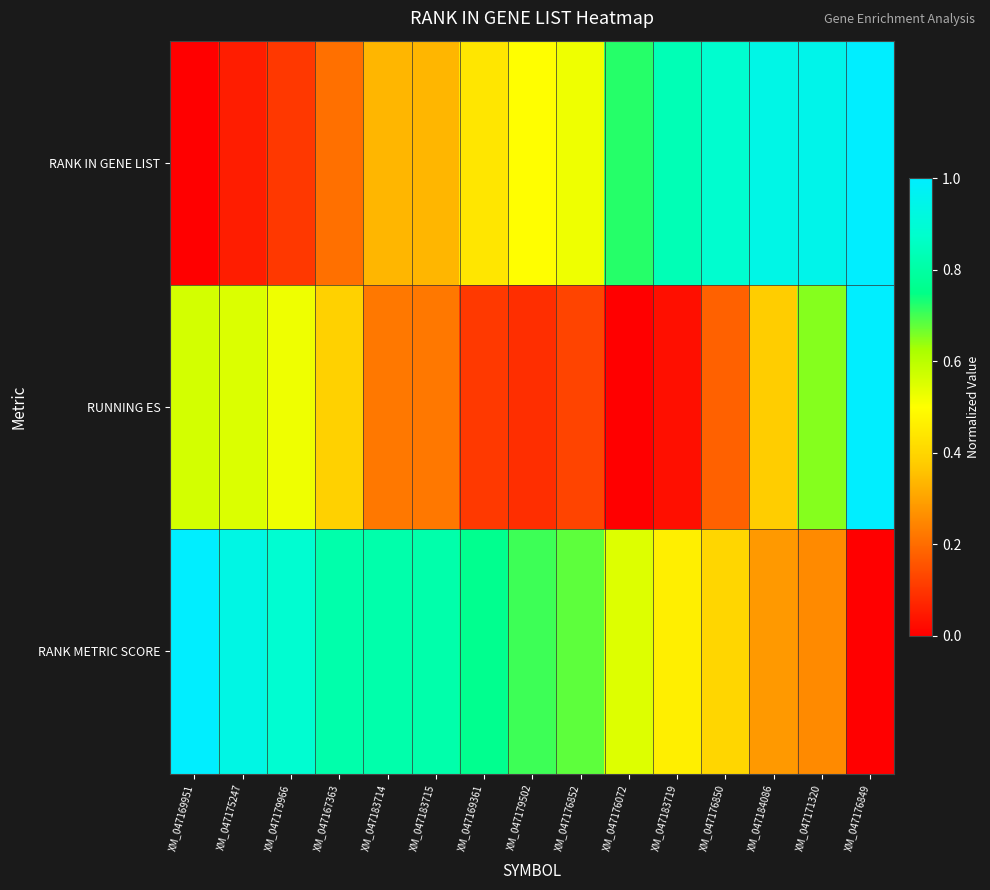

Reading left to right, transcribe all the data shown in this chart.

RANK IN GENE LIST: XM_047169951=0.0	XM_047175247=0.1	XM_047179966=0.1	XM_047167363=0.2	XM_047183714=0.3	XM_047183715=0.3	XM_047169361=0.4	XM_047179502=0.5	XM_047176852=0.5	XM_047176072=0.7	XM_047183719=0.8	XM_047176850=0.9	XM_047184086=0.9	XM_047171320=0.9	XM_047176849=1.0
RUNNING ES: XM_047169951=0.6	XM_047175247=0.6	XM_047179966=0.5	XM_047167363=0.4	XM_047183714=0.2	XM_047183715=0.2	XM_047169361=0.1	XM_047179502=0.1	XM_047176852=0.1	XM_047176072=0.0	XM_047183719=0.0	XM_047176850=0.2	XM_047184086=0.4	XM_047171320=0.7	XM_047176849=1.0
RANK METRIC SCORE: XM_047169951=1.0	XM_047175247=0.9	XM_047179966=0.9	XM_047167363=0.8	XM_047183714=0.8	XM_047183715=0.8	XM_047169361=0.8	XM_047179502=0.7	XM_047176852=0.7	XM_047176072=0.5	XM_047183719=0.5	XM_047176850=0.4	XM_047184086=0.3	XM_047171320=0.3	XM_047176849=0.0